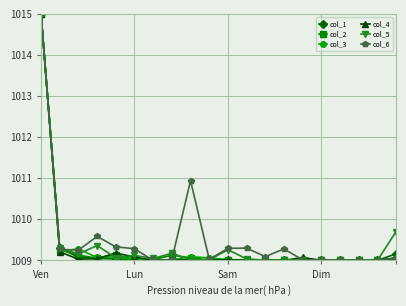

True or false: col_4 has more than 2 interior local peaks.

True